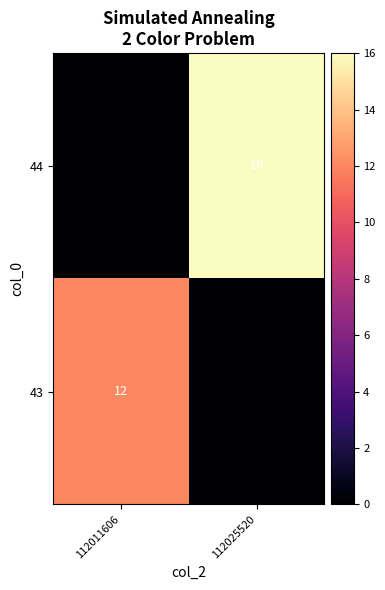

Is it true that 44 equals 16 at 112025520?

True